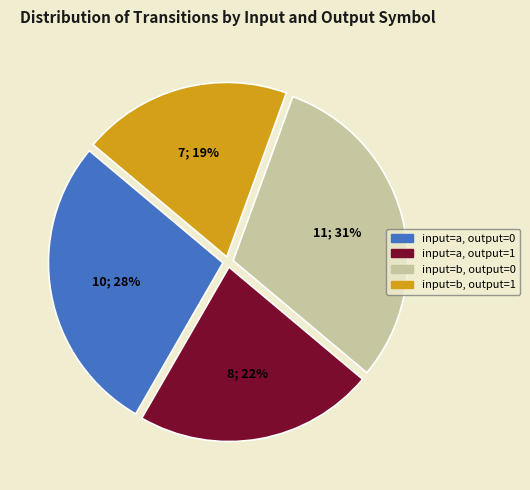

How many segments does this pie chart have?

4